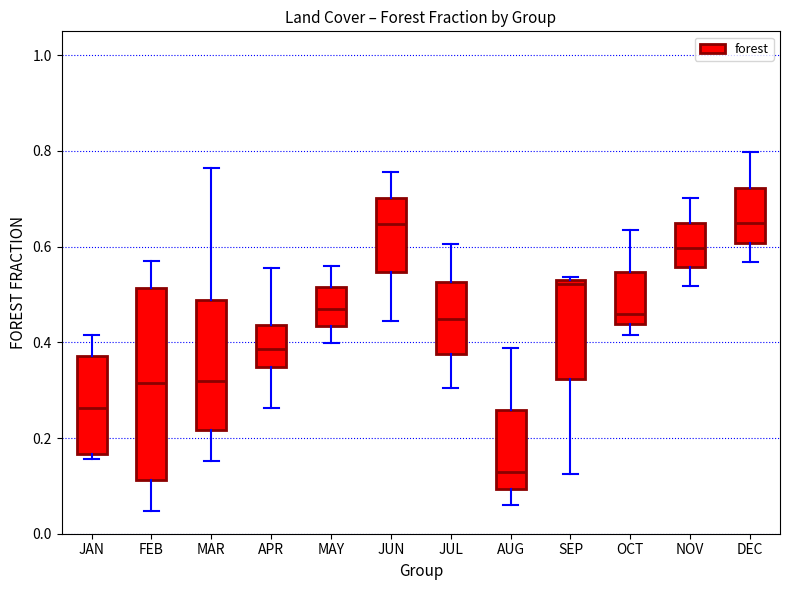

Which box's median line is the lowest?

AUG